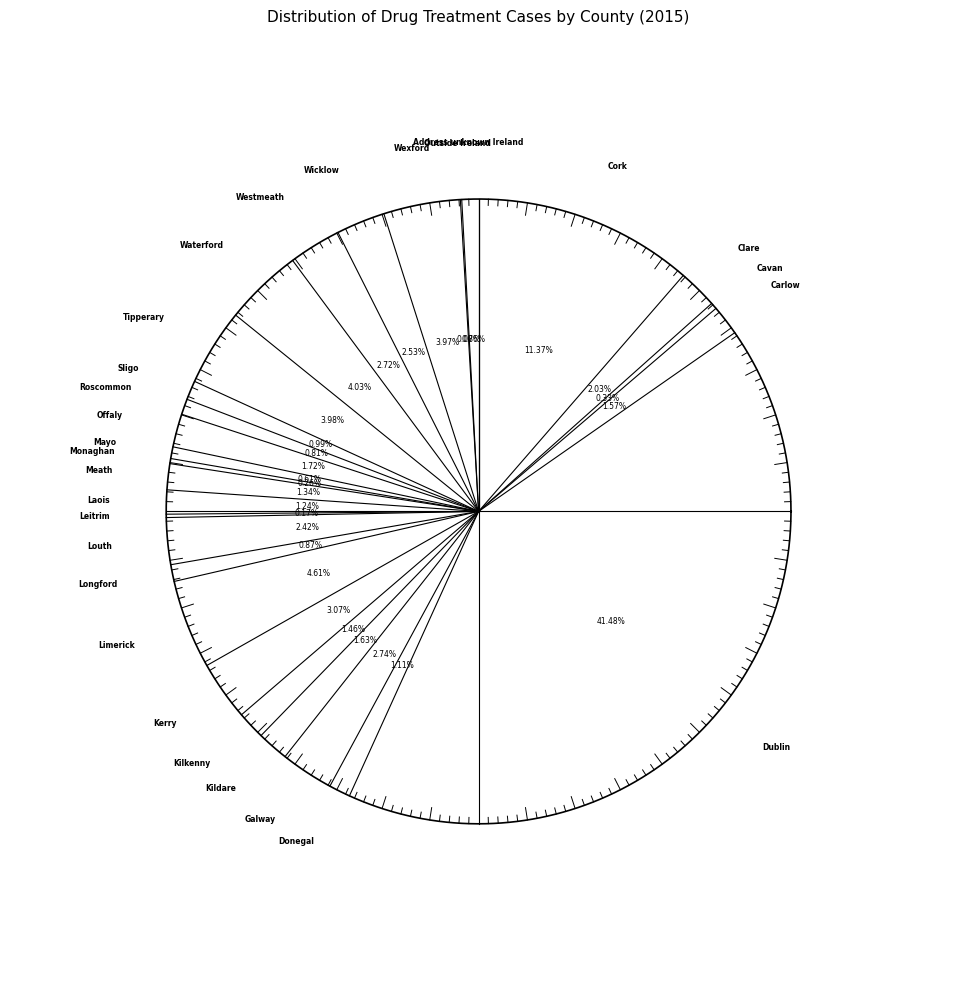

The Sligo slice represents 11% of the pie. True or false?

False